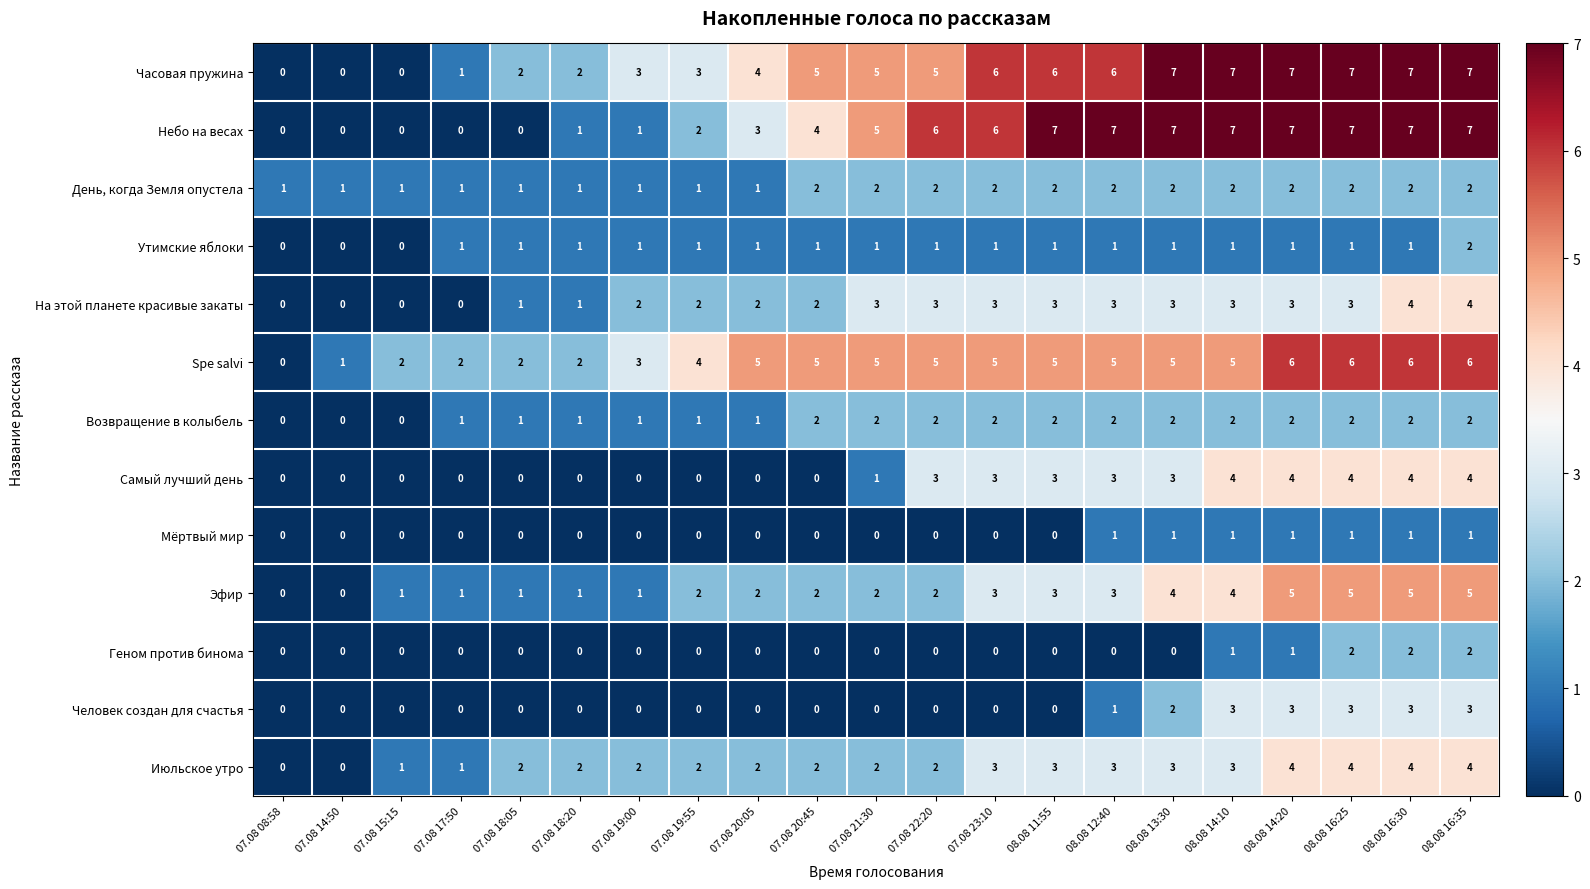

What is the difference between the highest and lowest values at 07.08 18:05?

2